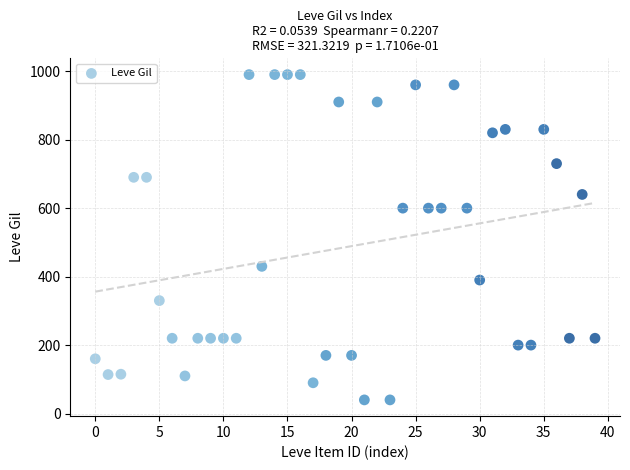

What is the range of Y values (max minus min)?

950